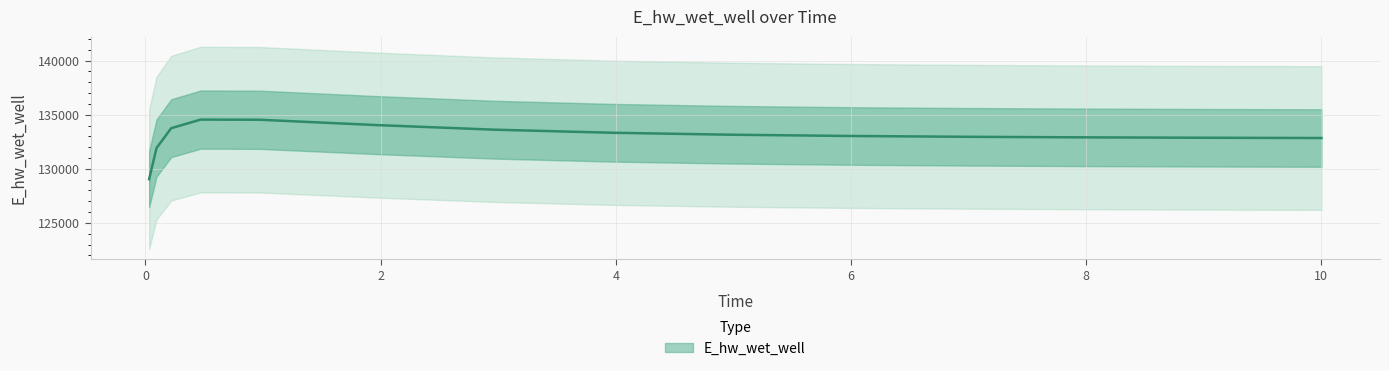

Which category has the lowest value across all series?

0.03125